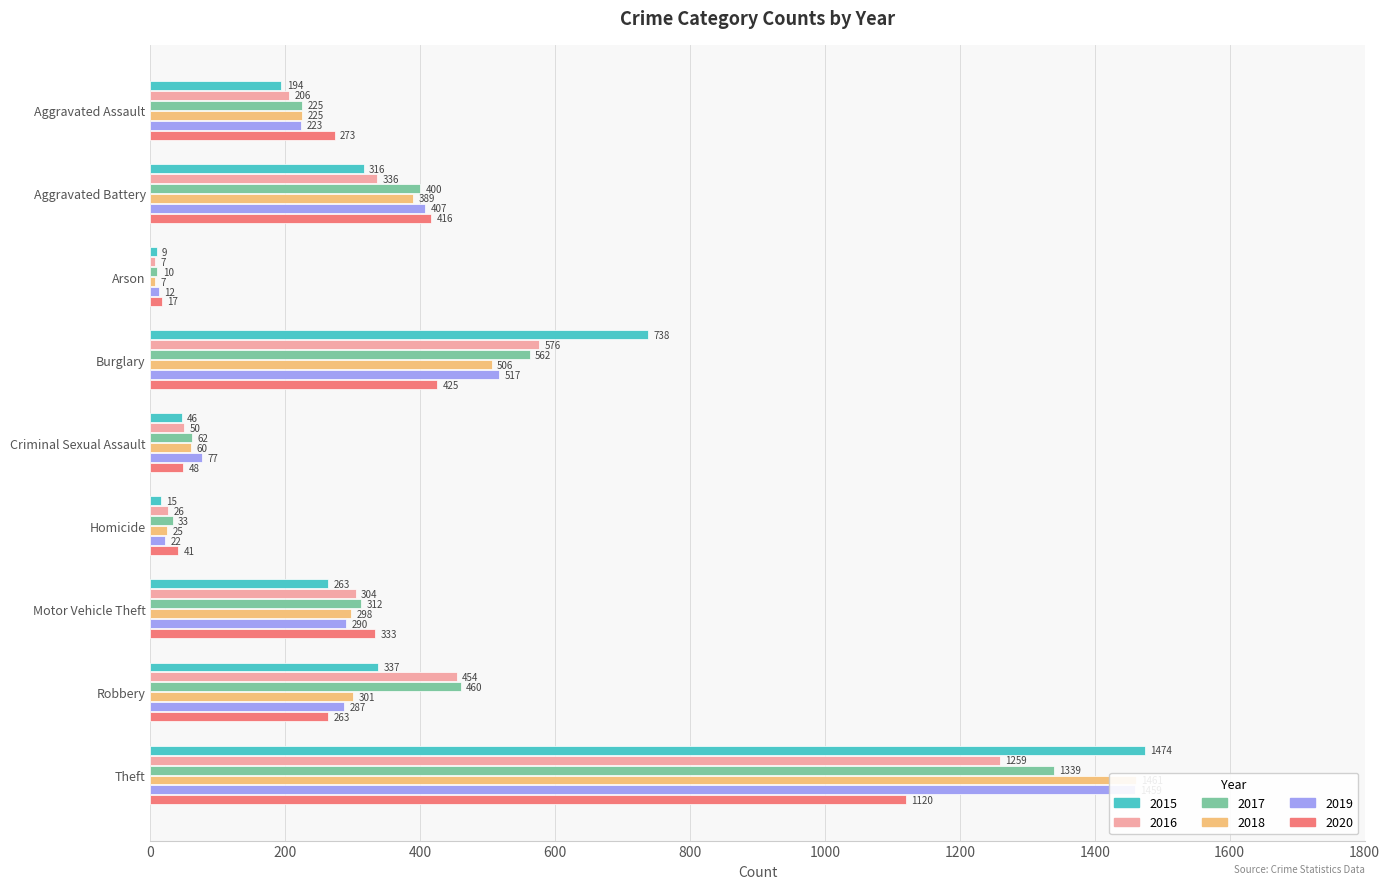

Is the value of 2018 at Aggravated Assault greater than the value of 2016 at Homicide?

Yes